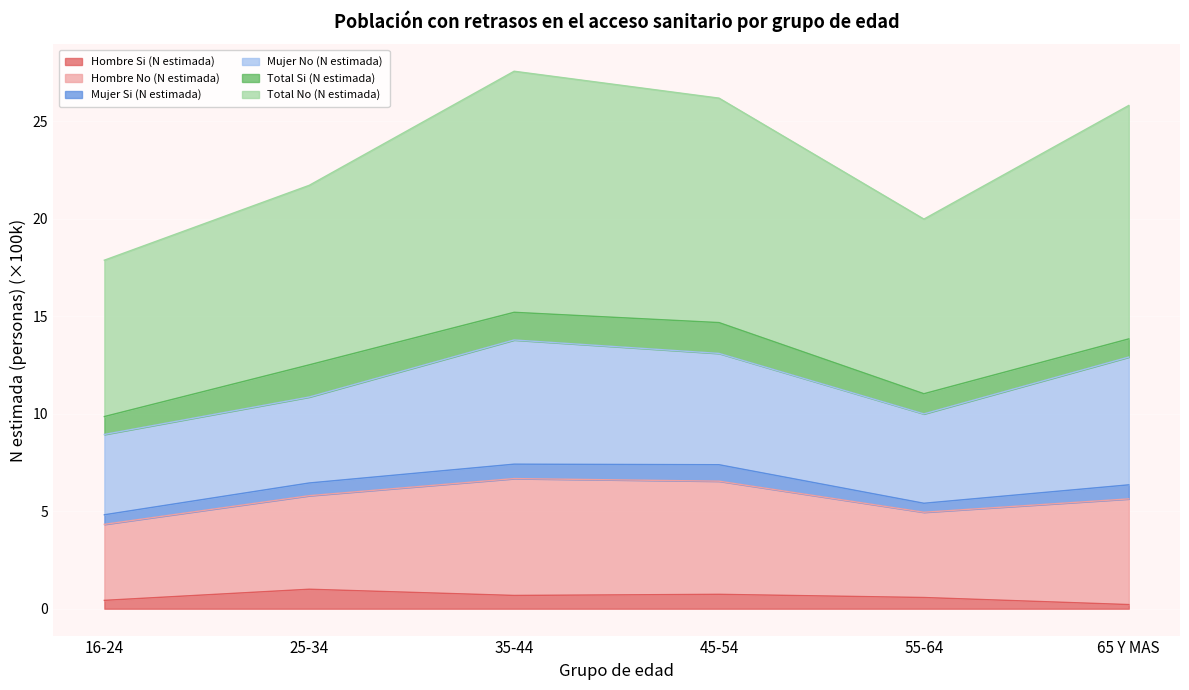

True or false: Hombre Si (N estimada) and Hombre No (N estimada) intersect in this chart.

False